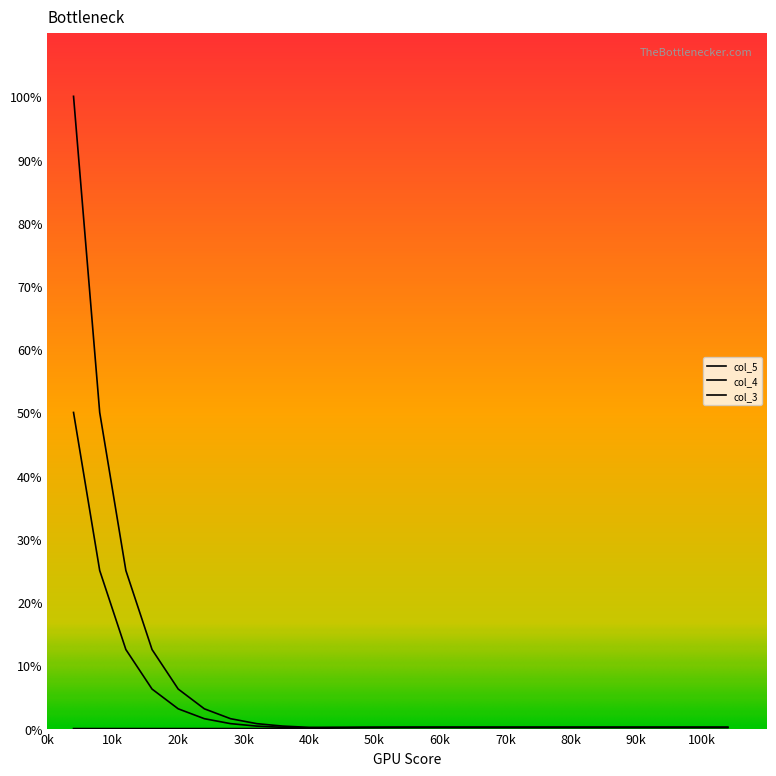

Does the chart have visible grid lines?

No